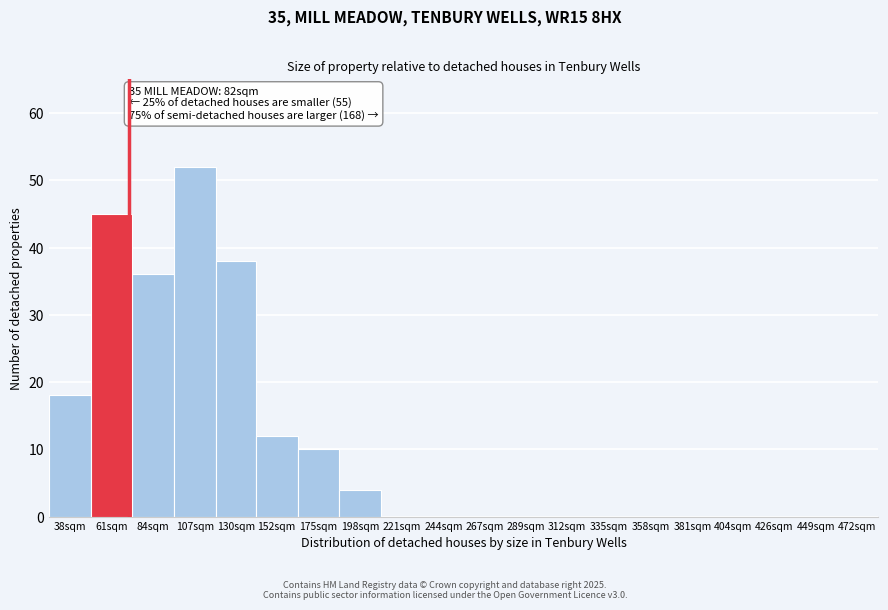

Reading right to left, list all the values displayed in this chart.

472sqm=0	449sqm=0	426sqm=0	404sqm=0	381sqm=0	358sqm=0	335sqm=0	312sqm=0	289sqm=0	267sqm=0	244sqm=0	221sqm=0	198sqm=4	175sqm=10	152sqm=12	130sqm=38	107sqm=52	84sqm=36	61sqm=45	38sqm=18